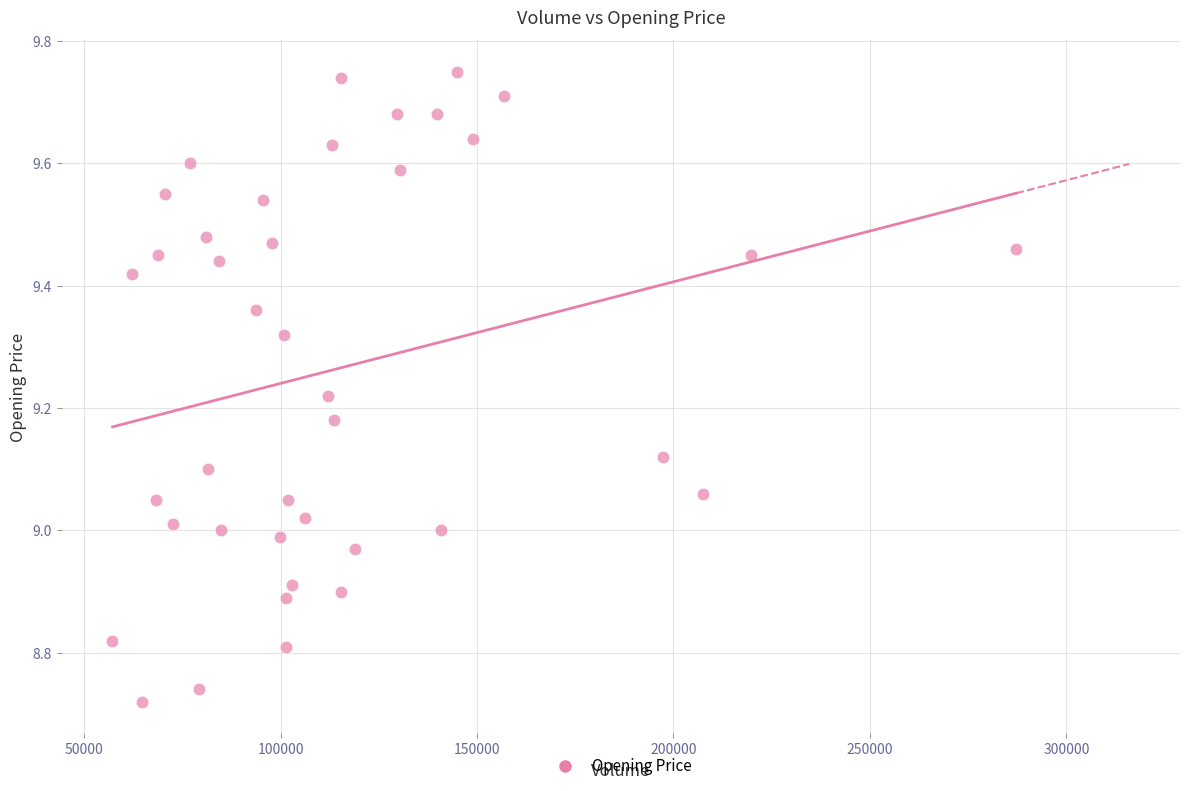

What is the range of Y values (max minus min)?

1.0